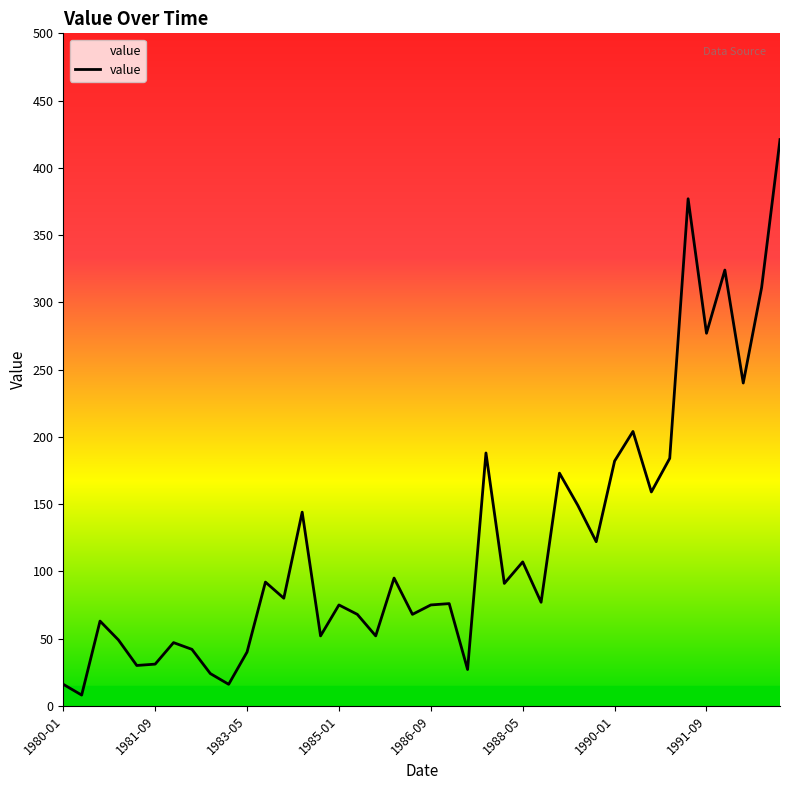

What is the average value?

121